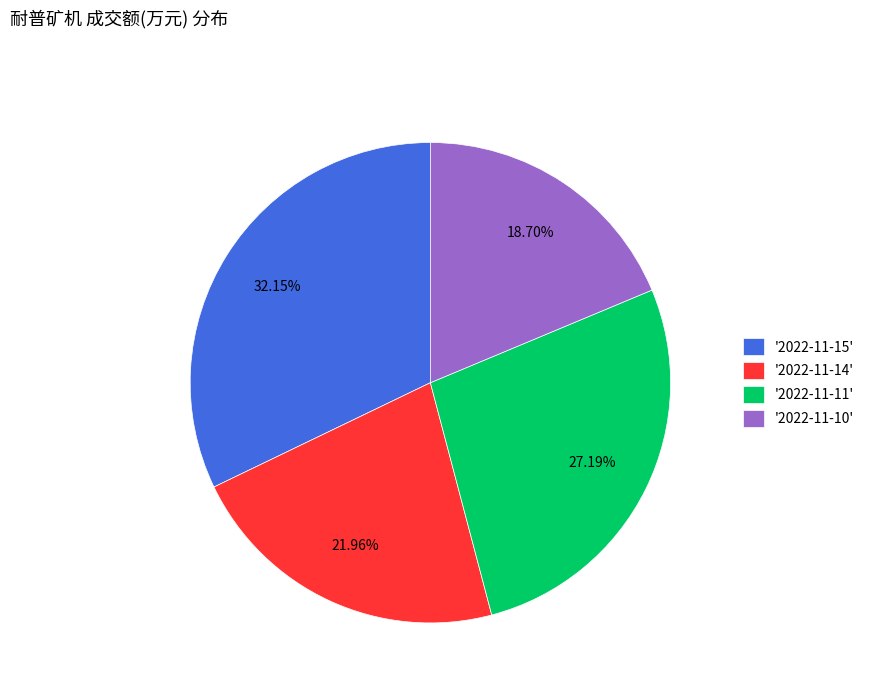

How many slices are in this pie chart?

4